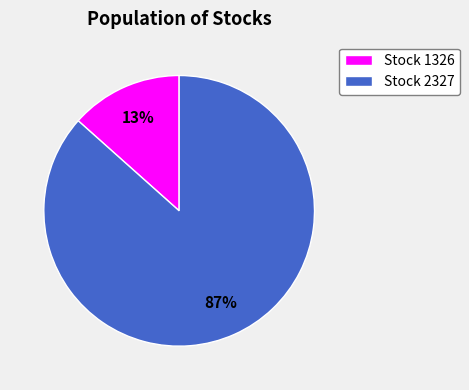

Combined, do Stock 1326 and Stock 2327 account for over 50%?

Yes